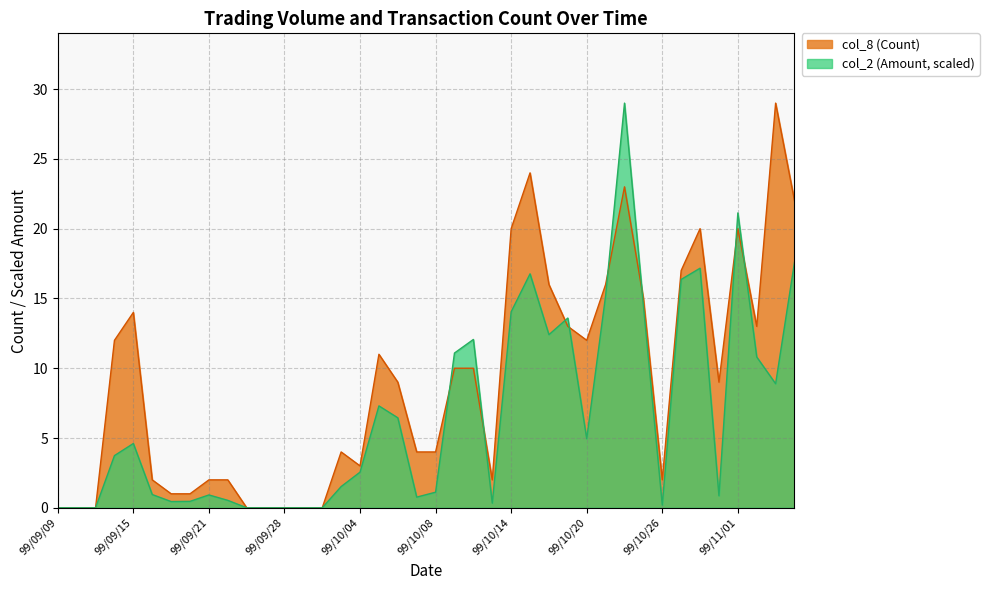

At which label does col_8 (Count) first exceed 9?

99/09/14